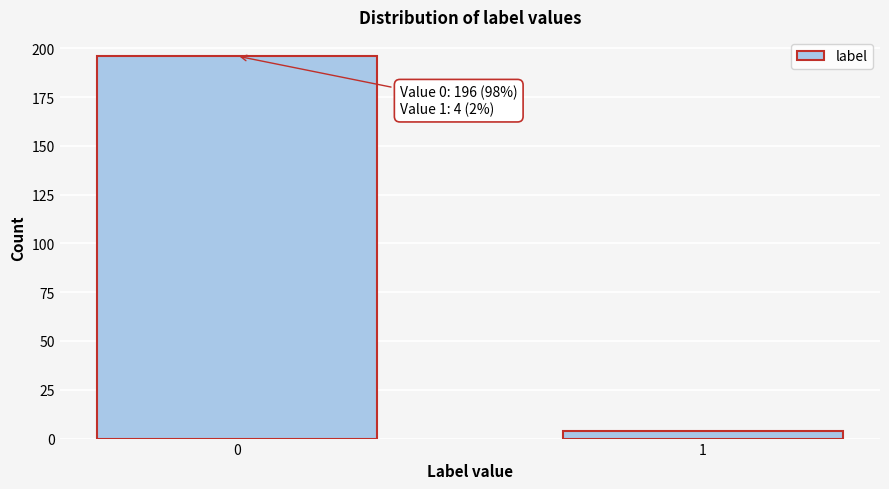

Reading left to right, transcribe all the data shown in this chart.

0=196	1=4